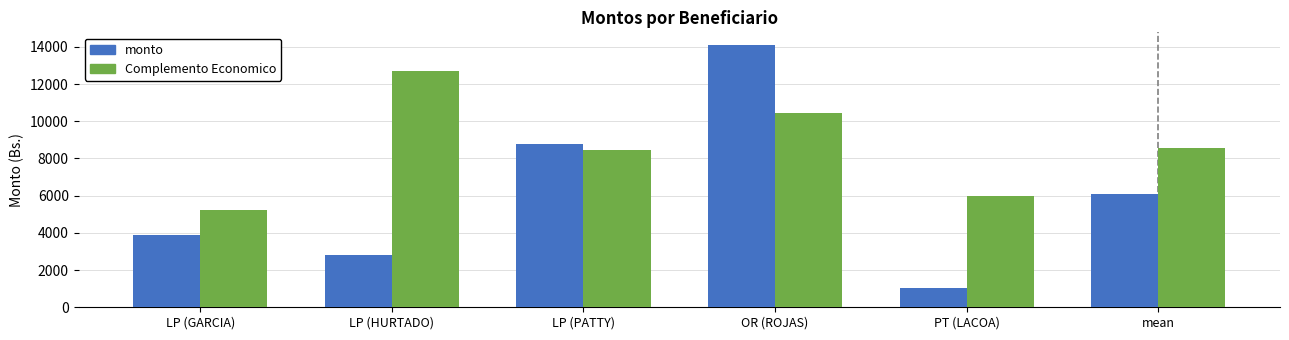

What is the sum of the Complemento Economico values at LP (PATTY) and PT (LACOA)?

14449.4